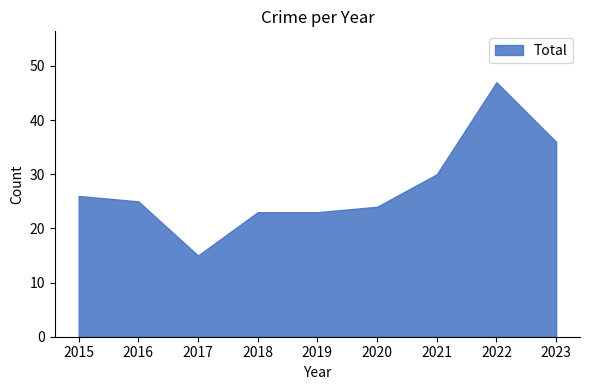

What is the approximate value at 2017, to the nearest 5?

15